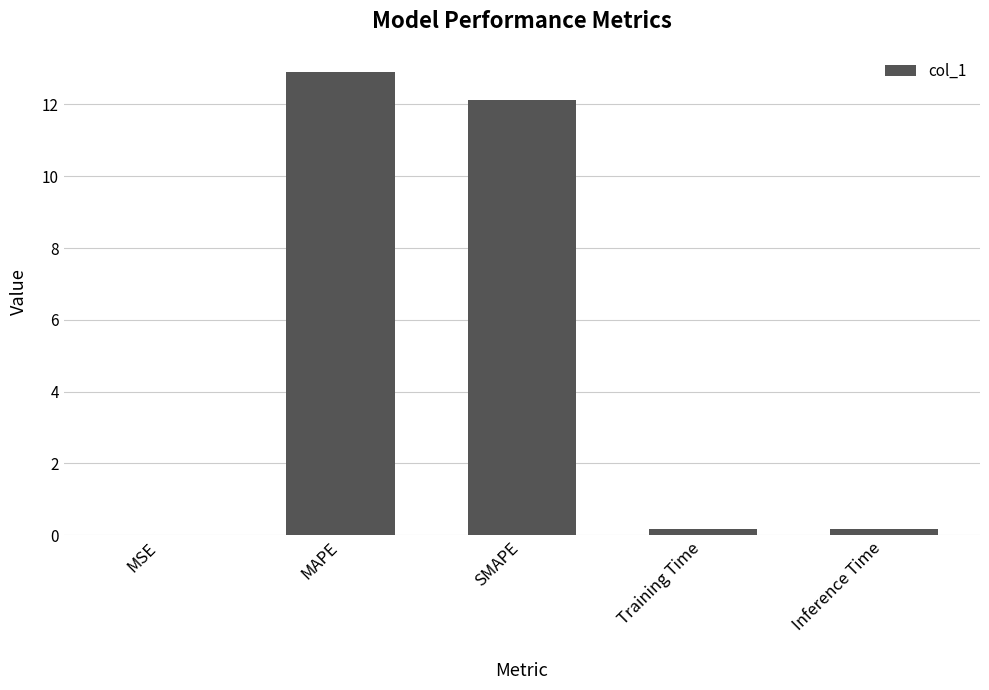

What is the average value?

5.1